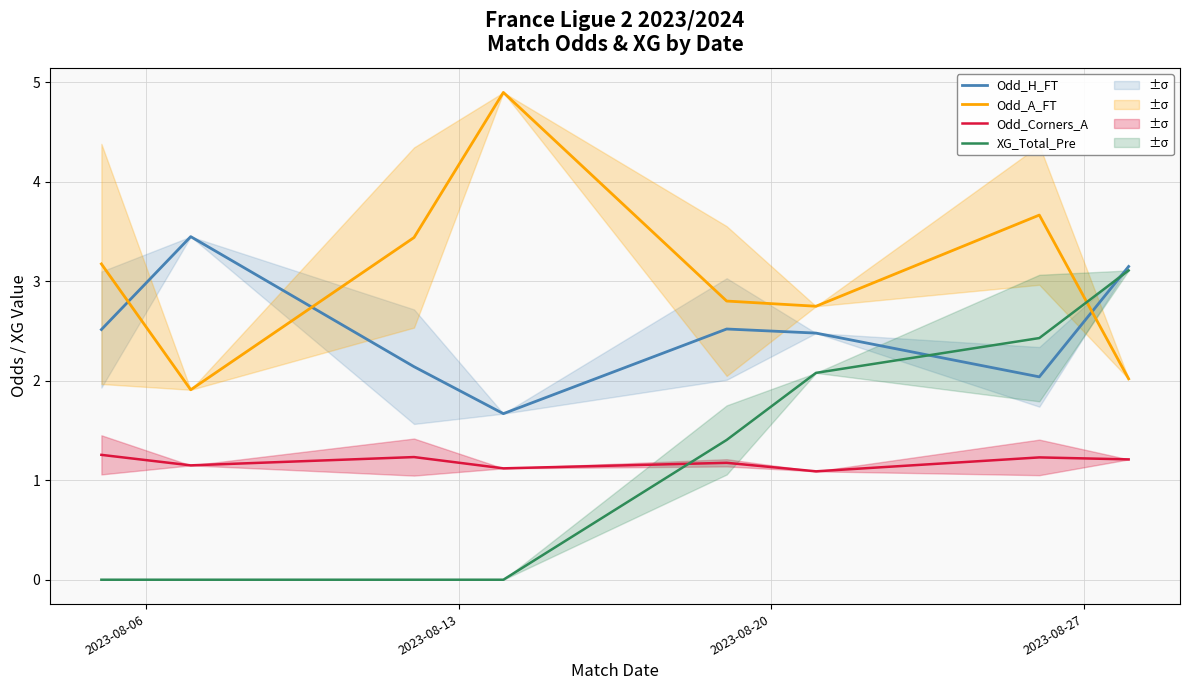

What is the maximum value shown in the chart?

4.9